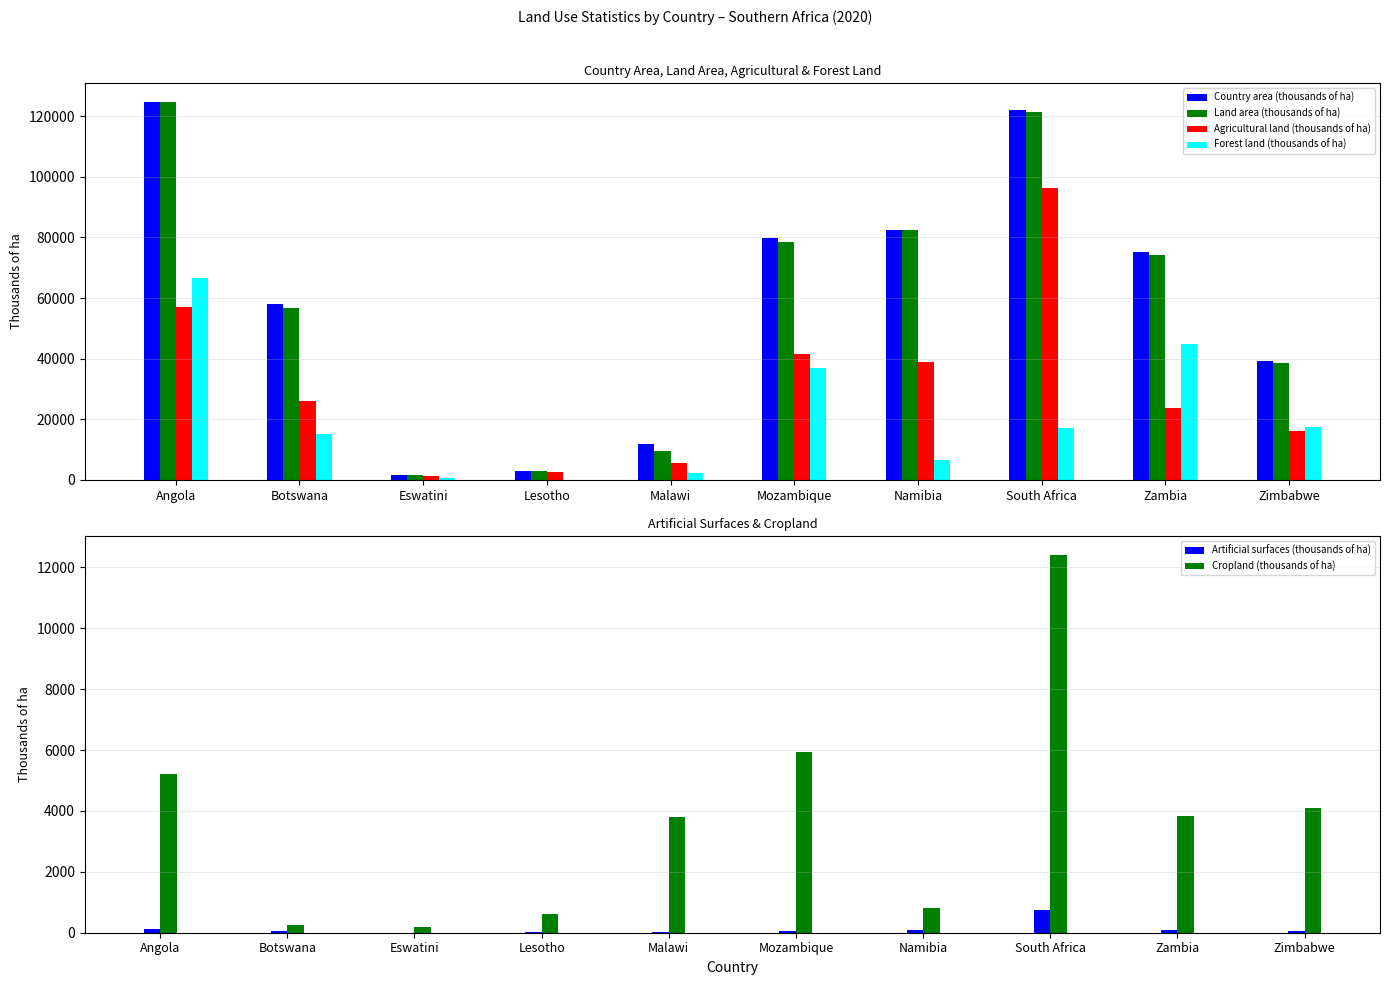

Between Malawi and Zambia, which is larger?

Zambia